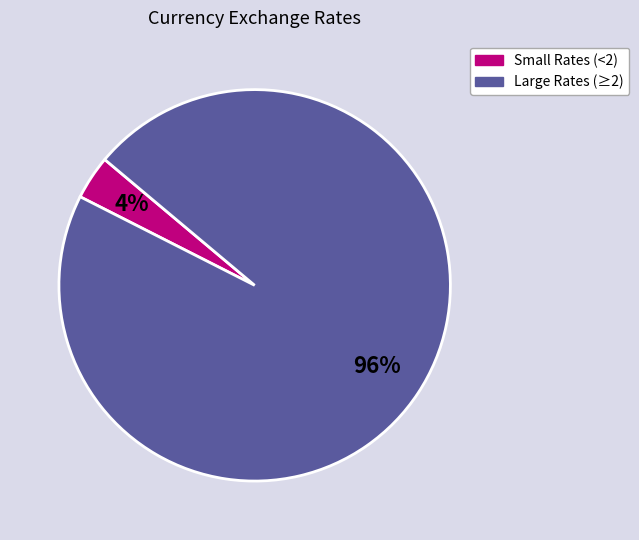

To the nearest percent, what is the average slice percentage?

50%